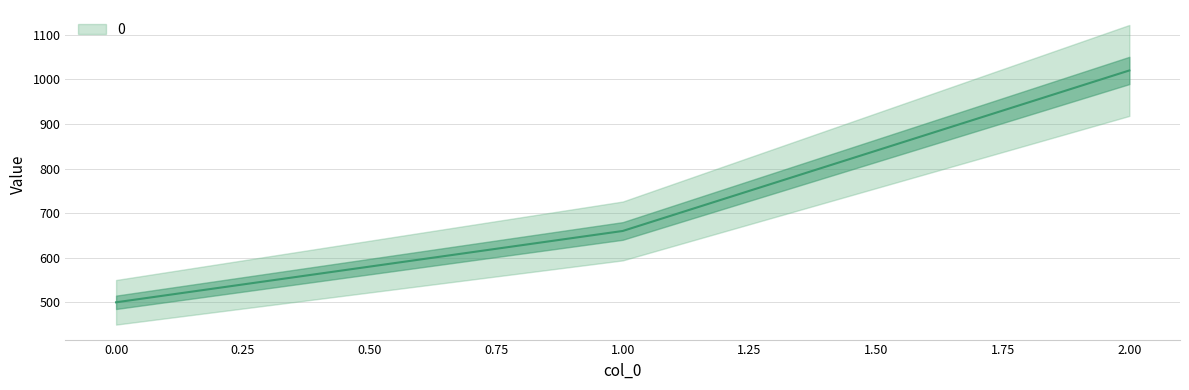

How many lines are shown in the chart?

1